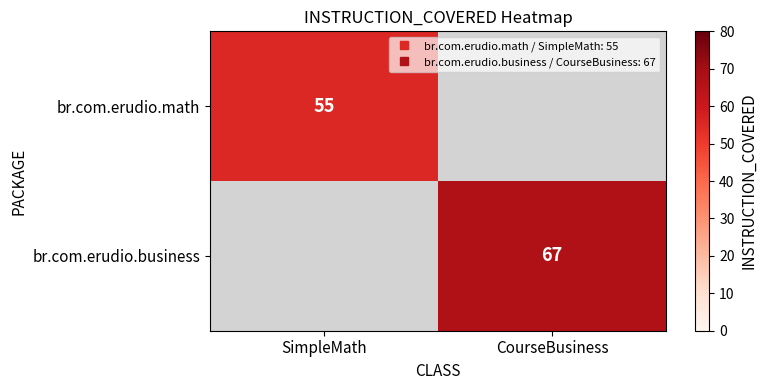

Is the value of br.com.erudio.business at SimpleMath greater than the value of br.com.erudio.math at CourseBusiness?

No